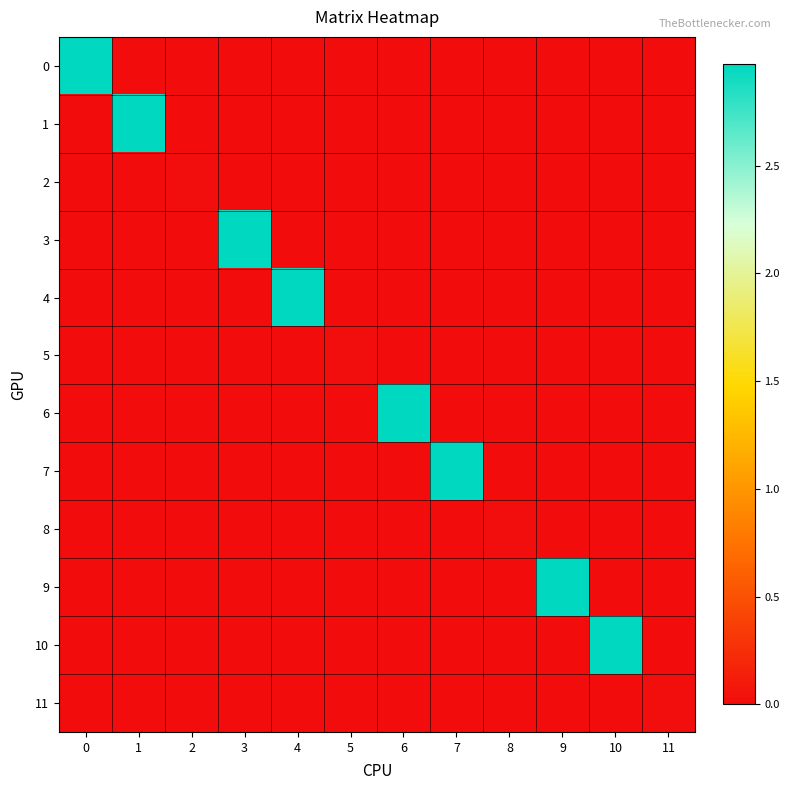

Reading left to right, extract all data points from this chart.

0: 0=3.0	1=0.0	2=0.0	3=0.0	4=0.0	5=0.0	6=0.0	7=0.0	8=0.0	9=0.0	10=0.0	11=0.0
1: 0=0.0	1=3.0	2=0.0	3=0.0	4=0.0	5=0.0	6=0.0	7=0.0	8=0.0	9=0.0	10=0.0	11=0.0
2: 0=0.0	1=0.0	2=0.0	3=0.0	4=0.0	5=0.0	6=0.0	7=0.0	8=0.0	9=0.0	10=0.0	11=0.0
3: 0=0.0	1=0.0	2=0.0	3=3.0	4=0.0	5=0.0	6=0.0	7=0.0	8=0.0	9=0.0	10=0.0	11=0.0
4: 0=0.0	1=0.0	2=0.0	3=0.0	4=3.0	5=0.0	6=0.0	7=0.0	8=0.0	9=0.0	10=0.0	11=0.0
5: 0=0.0	1=0.0	2=0.0	3=0.0	4=0.0	5=0.0	6=0.0	7=0.0	8=0.0	9=0.0	10=0.0	11=0.0
6: 0=0.0	1=0.0	2=0.0	3=0.0	4=0.0	5=0.0	6=3.0	7=0.0	8=0.0	9=0.0	10=0.0	11=0.0
7: 0=0.0	1=0.0	2=0.0	3=0.0	4=0.0	5=0.0	6=0.0	7=3.0	8=0.0	9=0.0	10=0.0	11=0.0
8: 0=0.0	1=0.0	2=0.0	3=0.0	4=0.0	5=0.0	6=0.0	7=0.0	8=0.0	9=0.0	10=0.0	11=0.0
9: 0=0.0	1=0.0	2=0.0	3=0.0	4=0.0	5=0.0	6=0.0	7=0.0	8=0.0	9=3.0	10=0.0	11=0.0
10: 0=0.0	1=0.0	2=0.0	3=0.0	4=0.0	5=0.0	6=0.0	7=0.0	8=0.0	9=0.0	10=3.0	11=0.0
11: 0=0.0	1=0.0	2=0.0	3=0.0	4=0.0	5=0.0	6=0.0	7=0.0	8=0.0	9=0.0	10=0.0	11=0.0